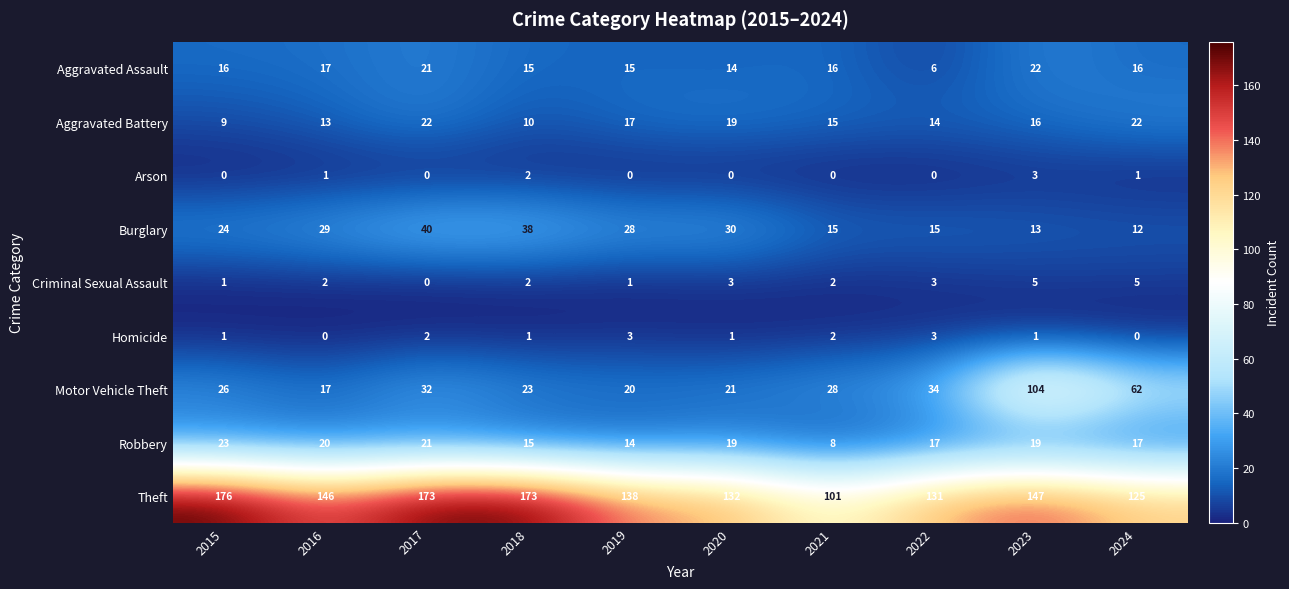

What is the total value across all series at 2021?

187